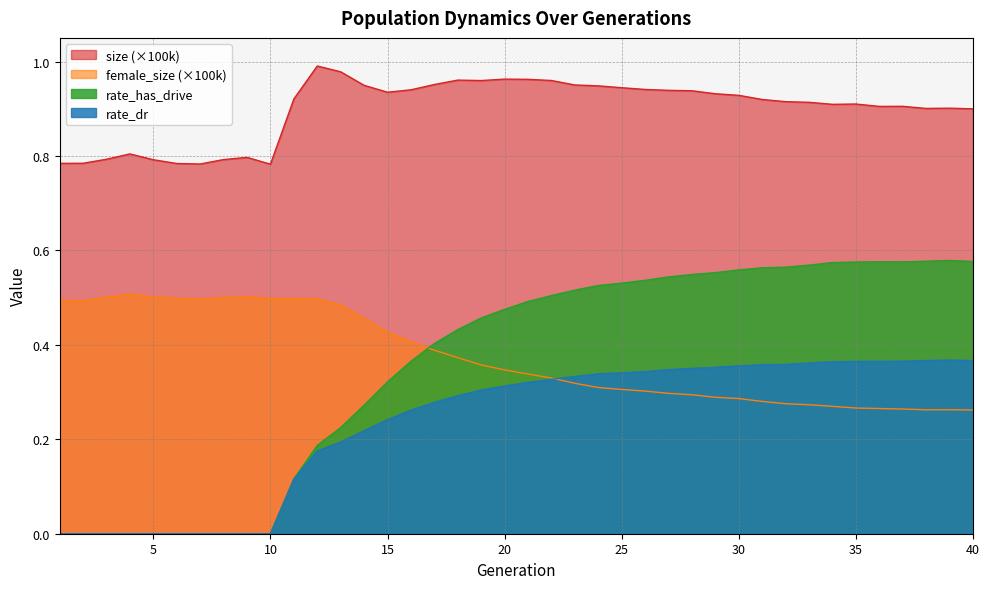

What is the difference between the maximum and minimum values in the female_size series?

0.2